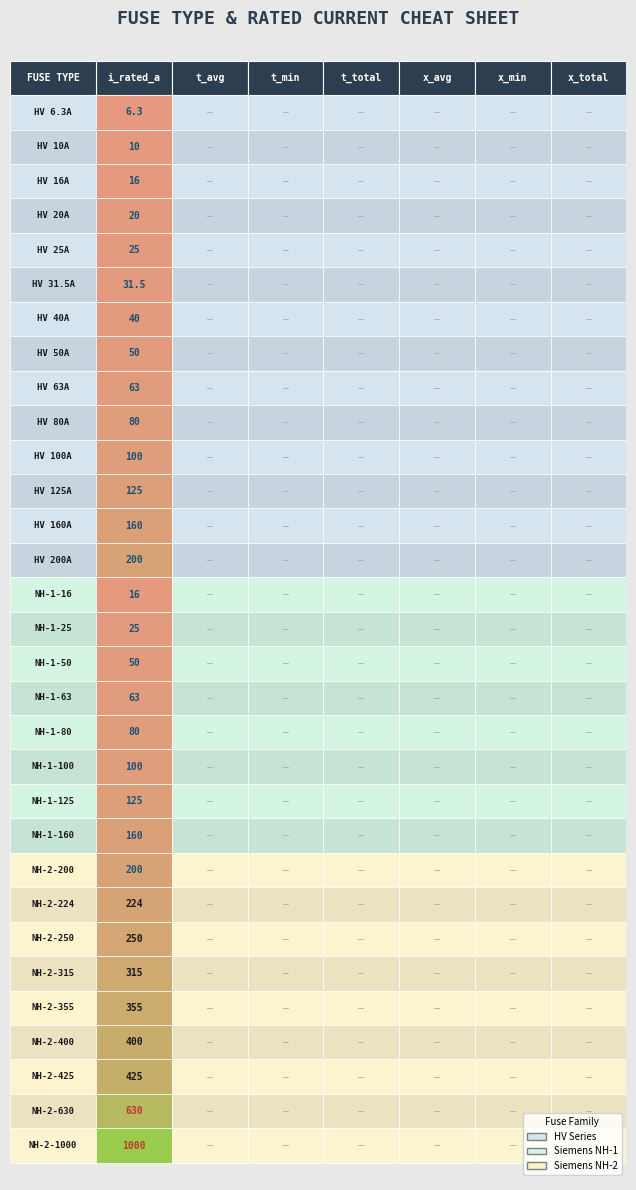

True or false: Siemens NH-2-224 has a value of -141.9 at 0.

False